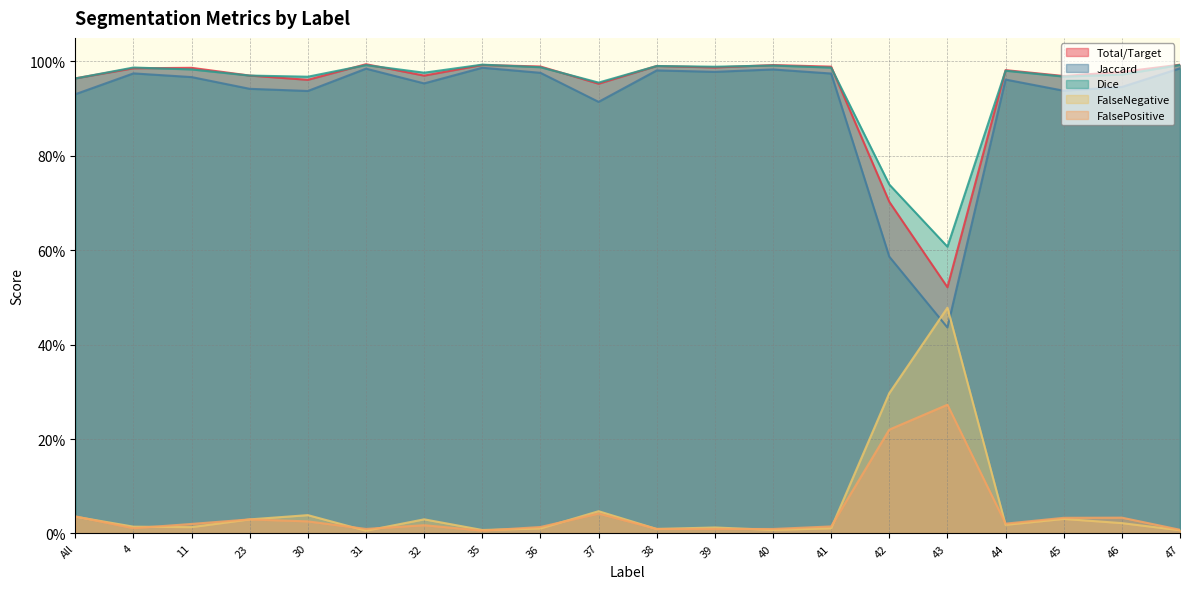

Does the chart display data point markers on the line(s)?

No